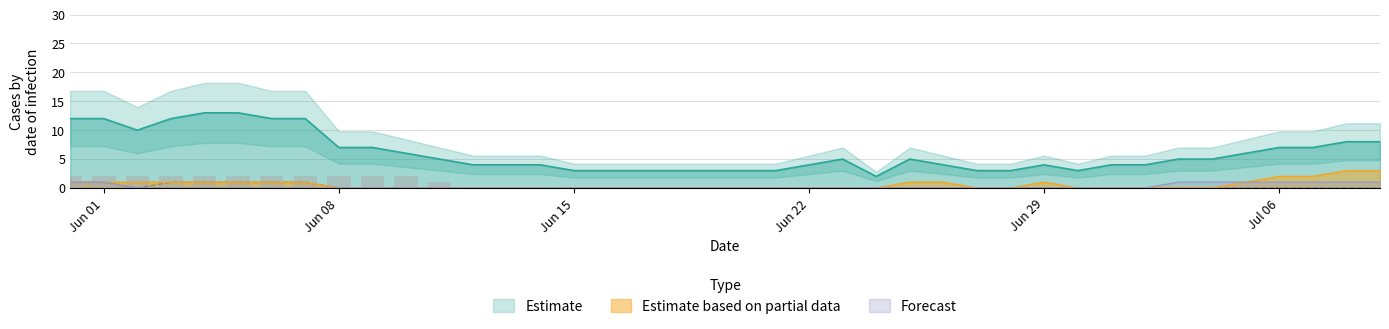

The BE series shows 0 at 26. True or false?

False